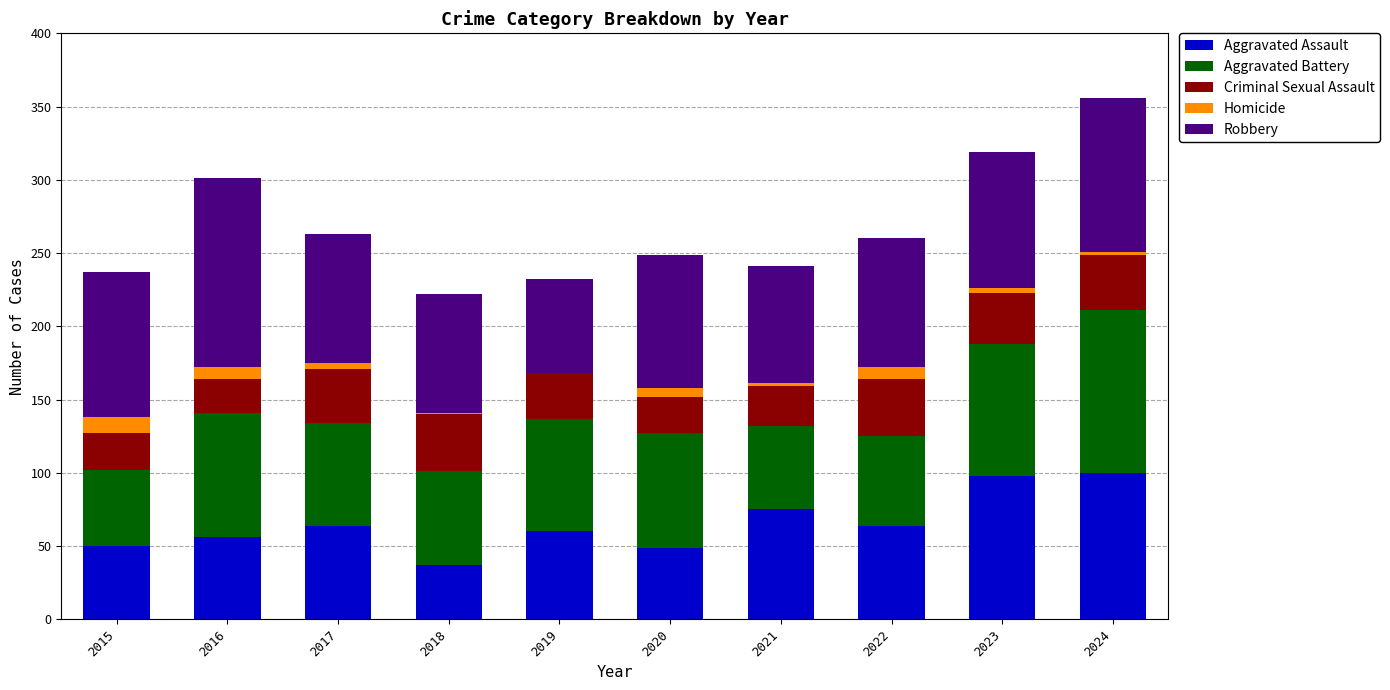

What is the maximum value for Aggravated Assault?

100